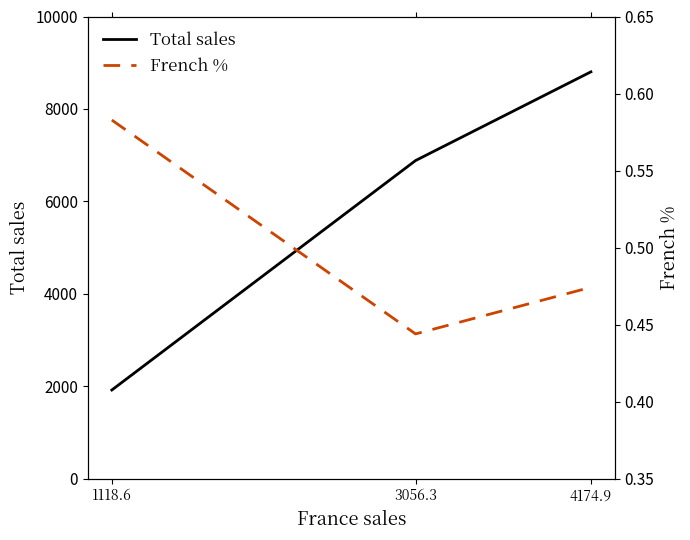

At which category is the sum across all series the highest?

4174.9